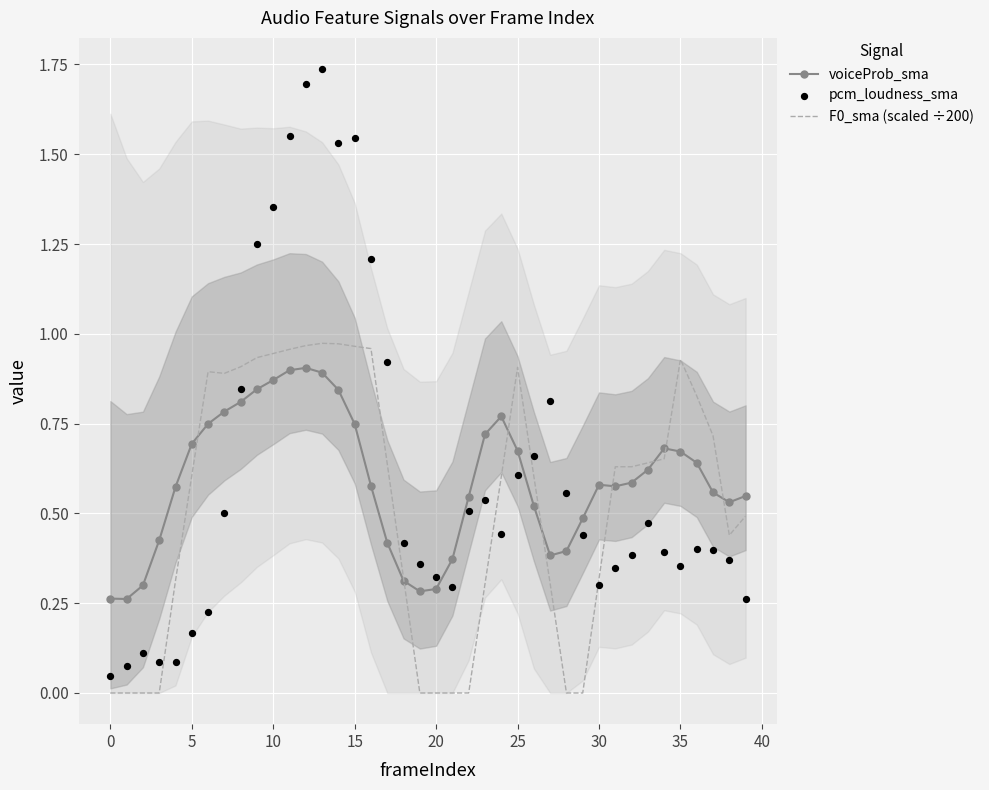

Which series has the widest spread of Y values?

pcm_loudness_sma